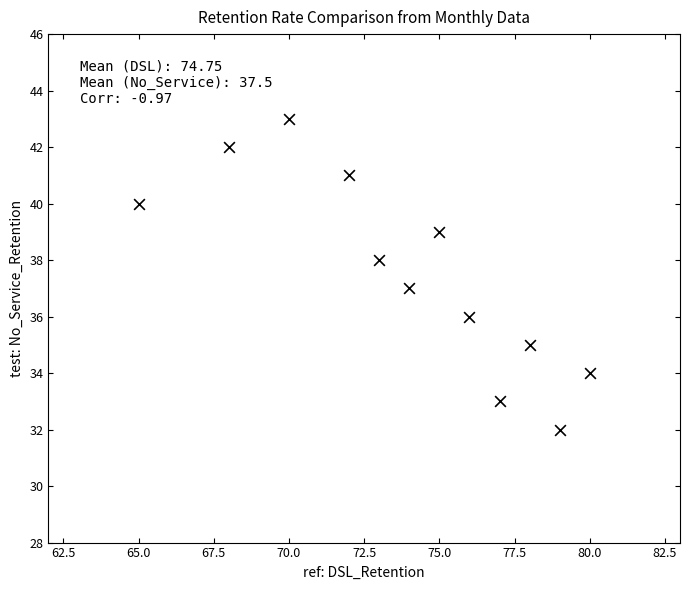

What is the average X value?

74